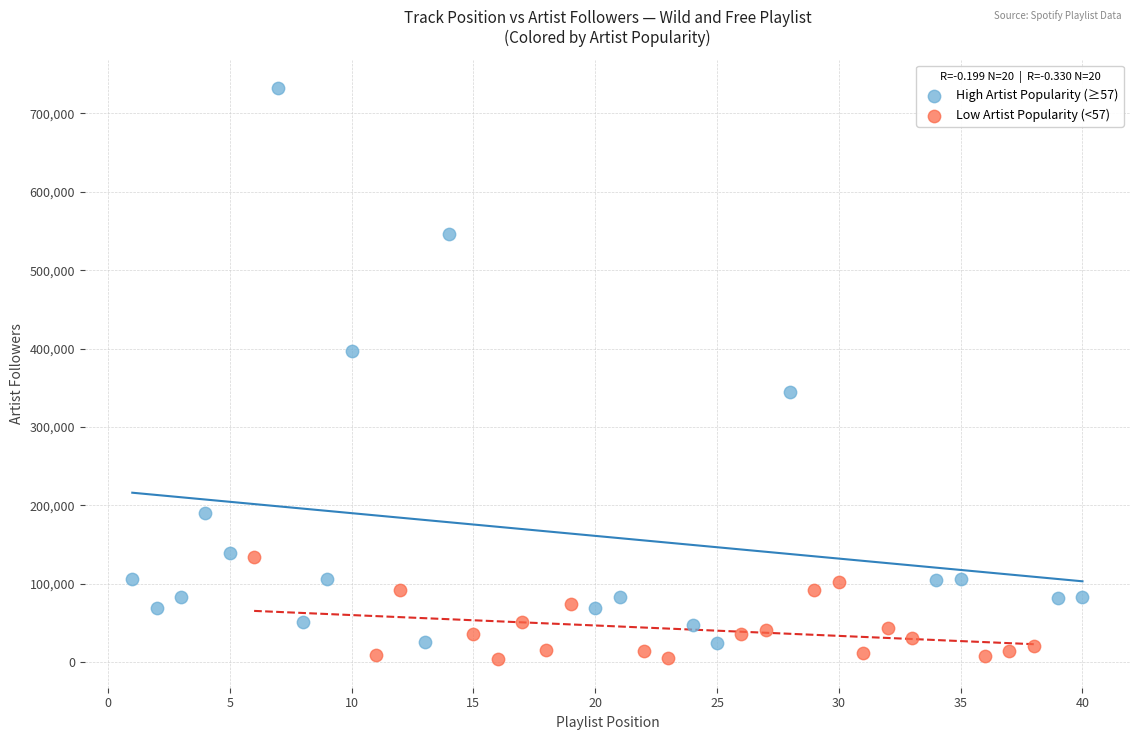

Which series has the widest spread of Y values?

High Artist Popularity (≥57)